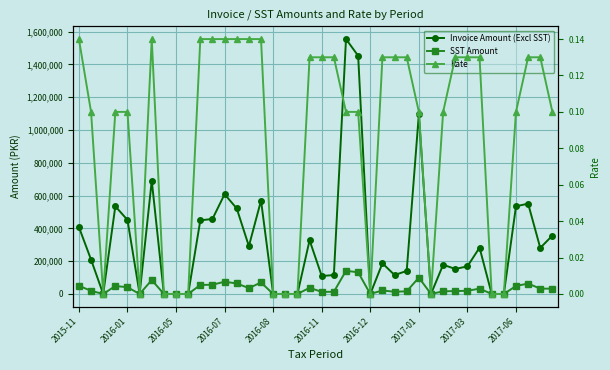

The SST Amount series shows 48600.0 at 2017-06. True or false?

True